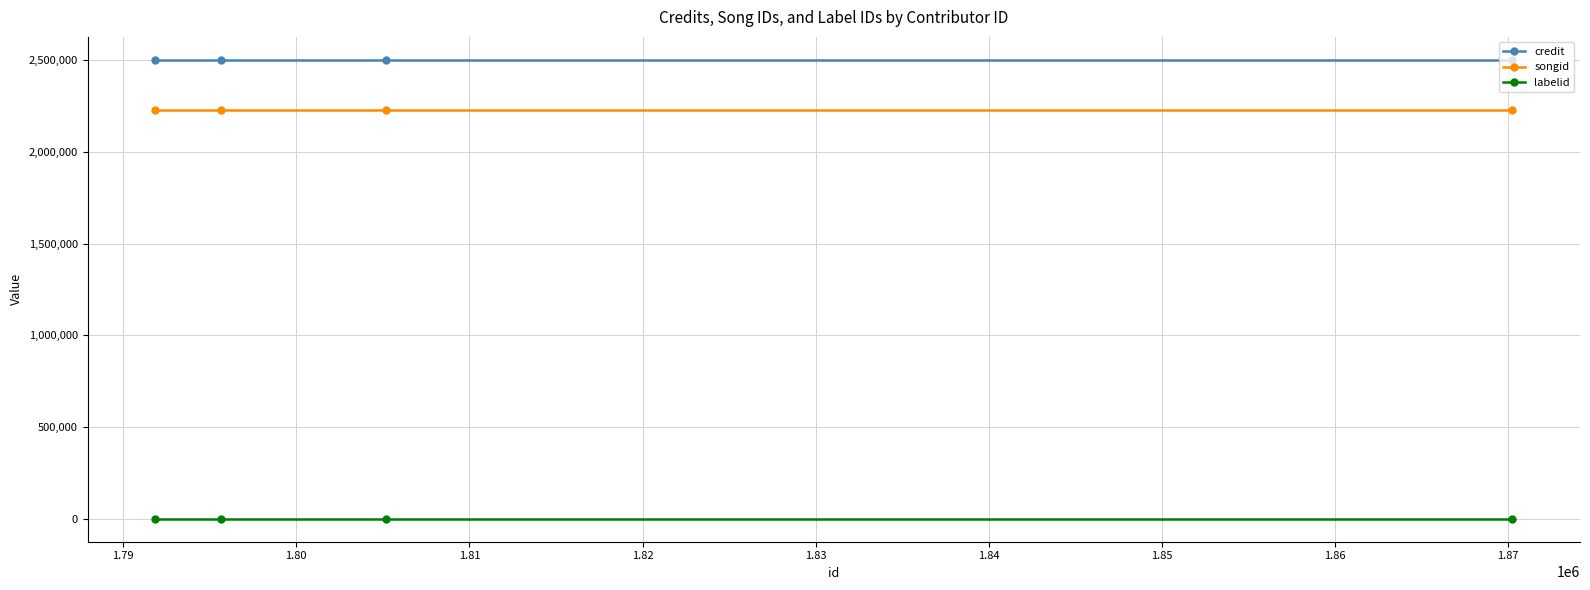

Rank the series by their maximum value, from lowest to highest.

labelid, songid, credit